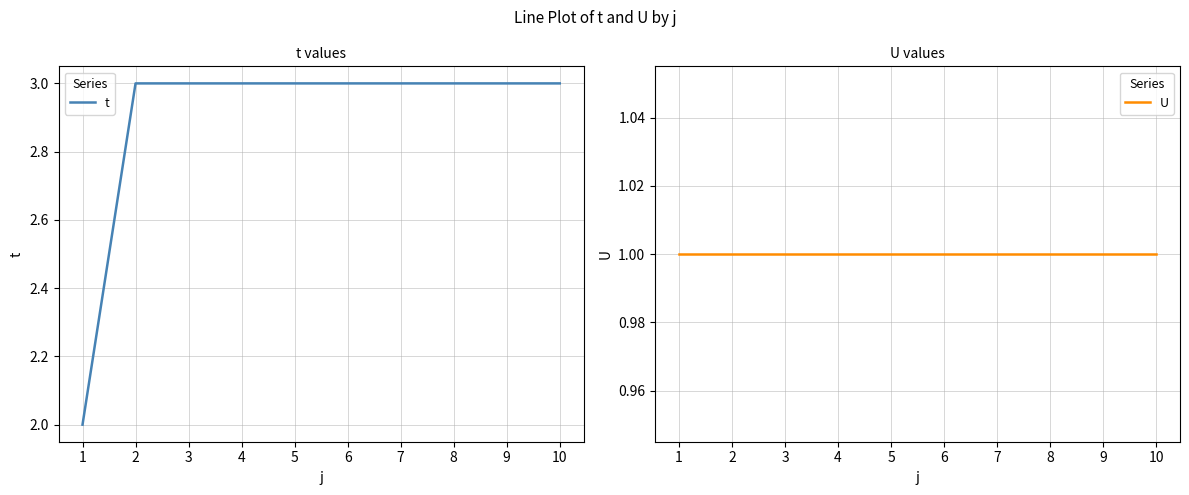

Reading left to right, transcribe all the data shown in this chart.

t: 1=2	2=3	3=3	4=3	5=3	6=3	7=3	8=3	9=3	10=3
U: 1=1	2=1	3=1	4=1	5=1	6=1	7=1	8=1	9=1	10=1